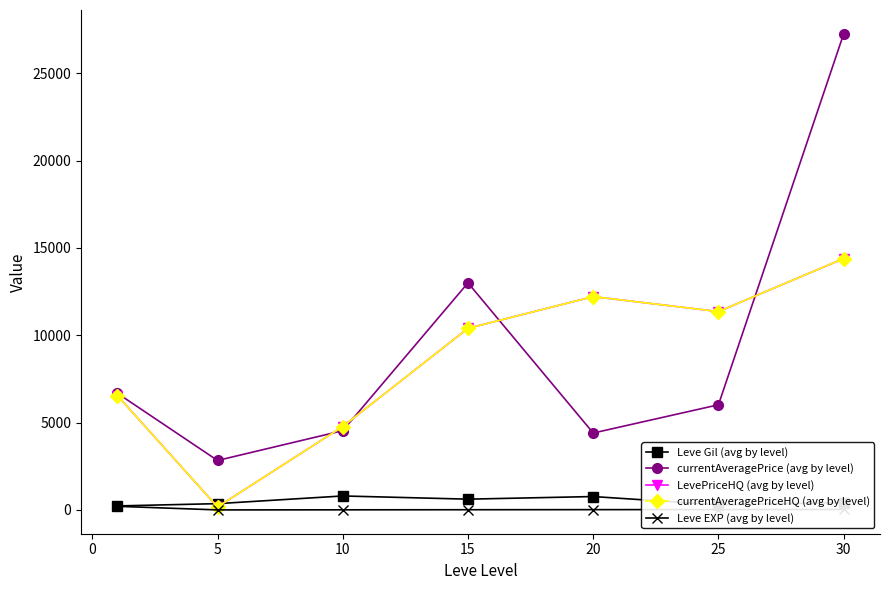

Which series has the largest range (max minus min)?

currentAveragePrice (avg by level)